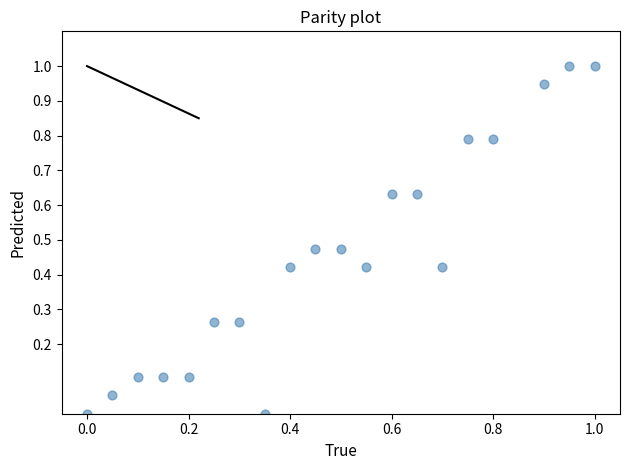

What is the range of X values (max minus min)?

1.0